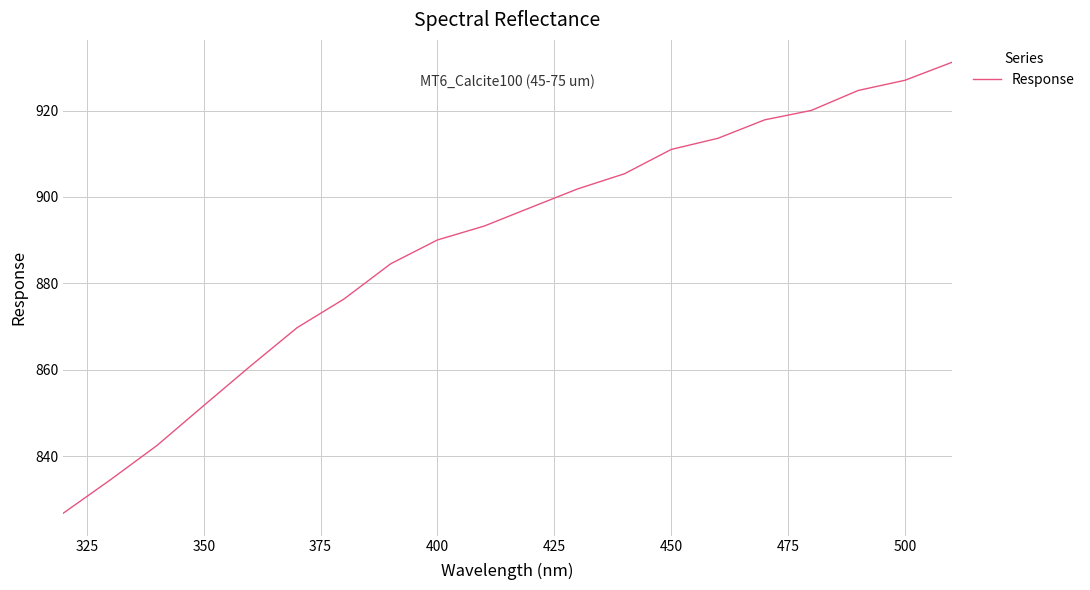

What is the difference between the maximum and minimum values?

104.3